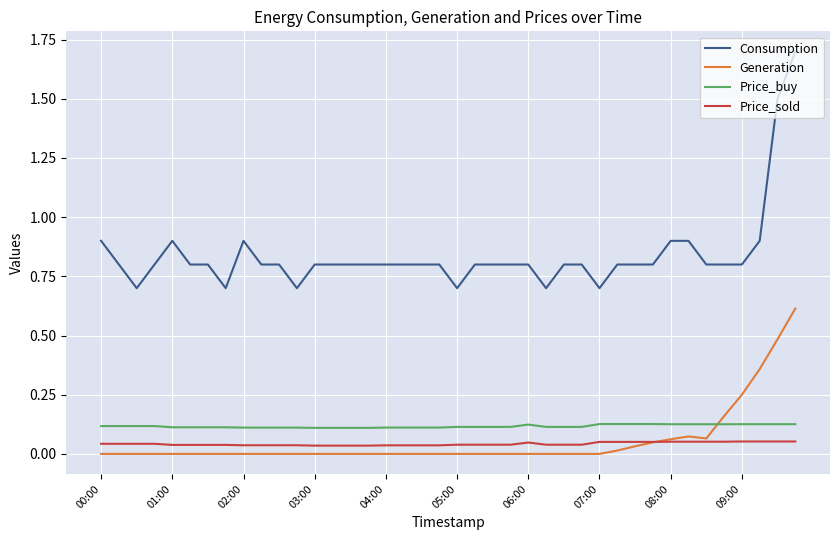

Which series has the largest total across all categories?

Consumption